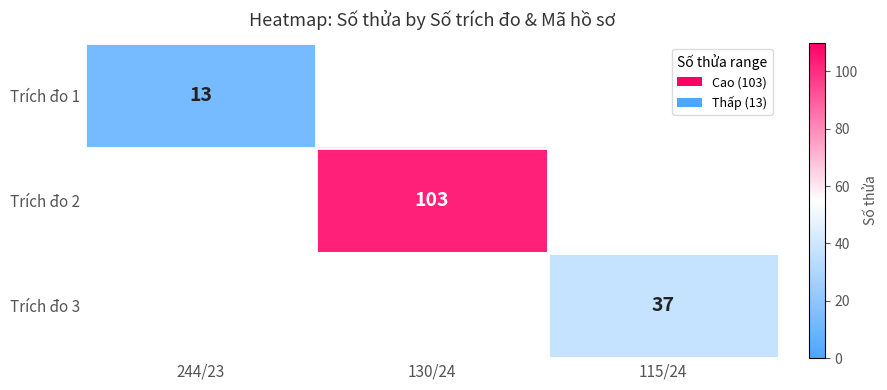

The value of Trích đo 3 at 115/24 is 37. True or false?

True